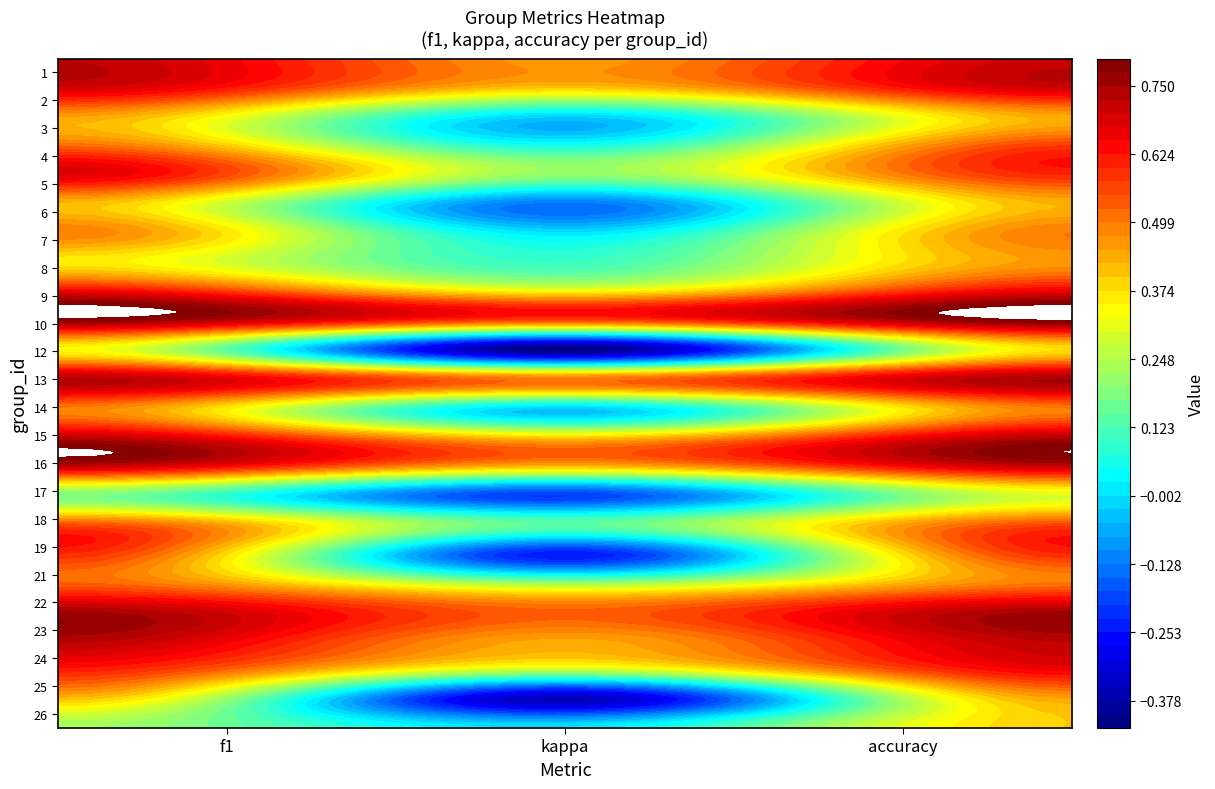

List the labels in order of 1 value, largest first.

f1, accuracy, kappa